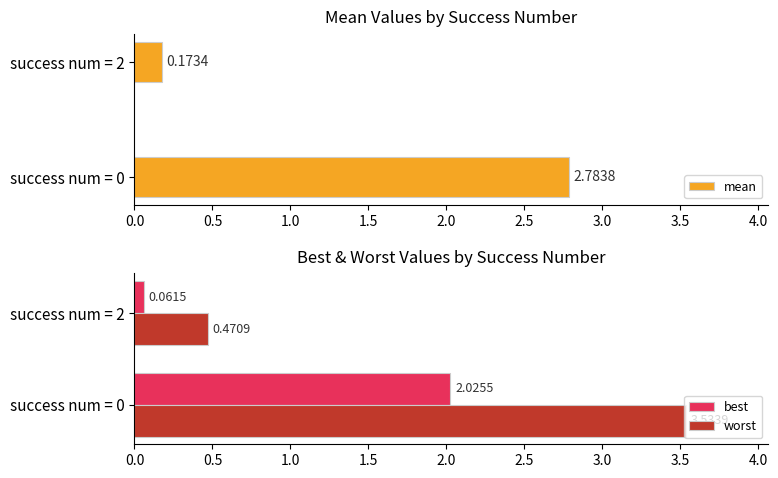

What is the difference between the maximum and minimum values in the mean series?

2.6